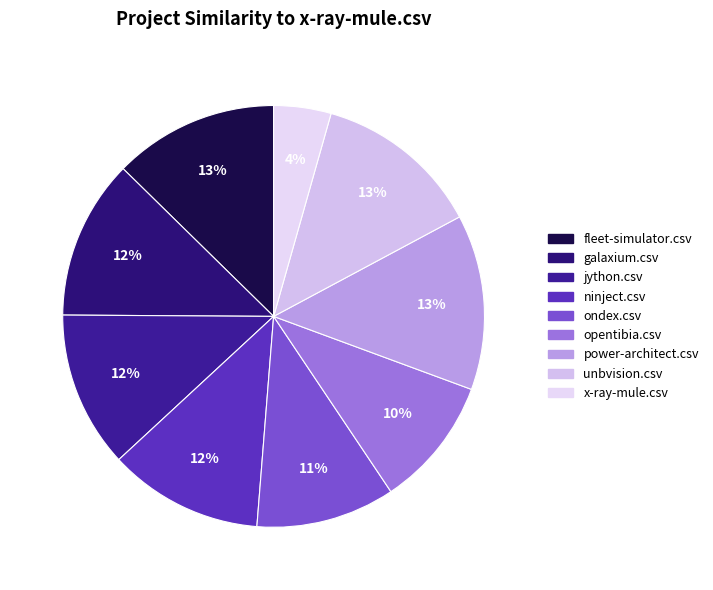

What is the change in value from opentibia.csv to x-ray-mule.csv?

-0.4